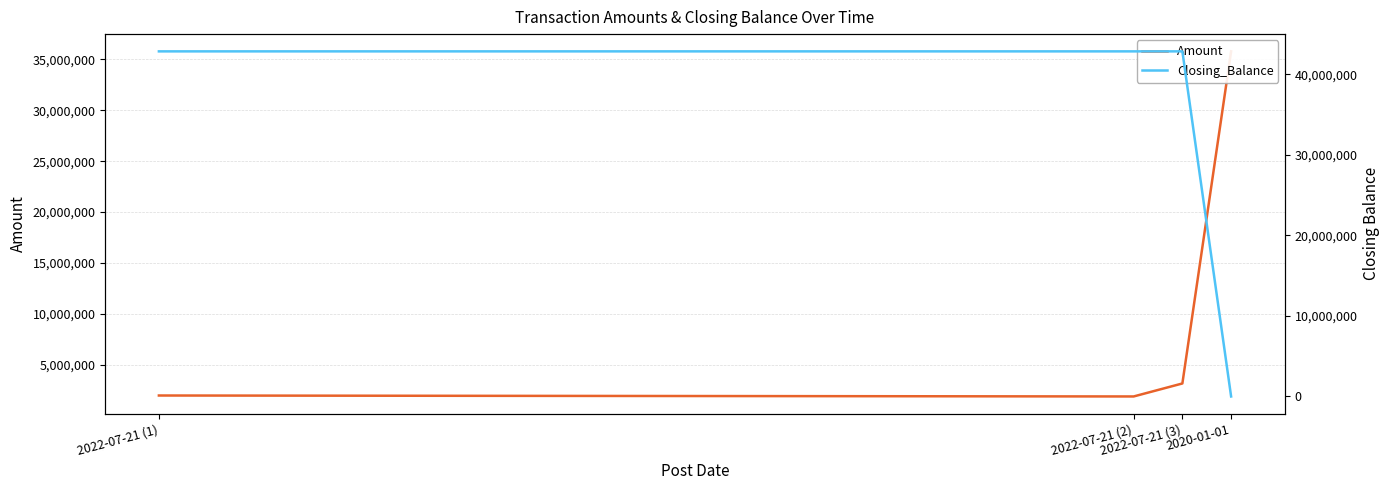

Between 2022-07-21 (3) and 2020-01-01, which is larger?

2020-01-01